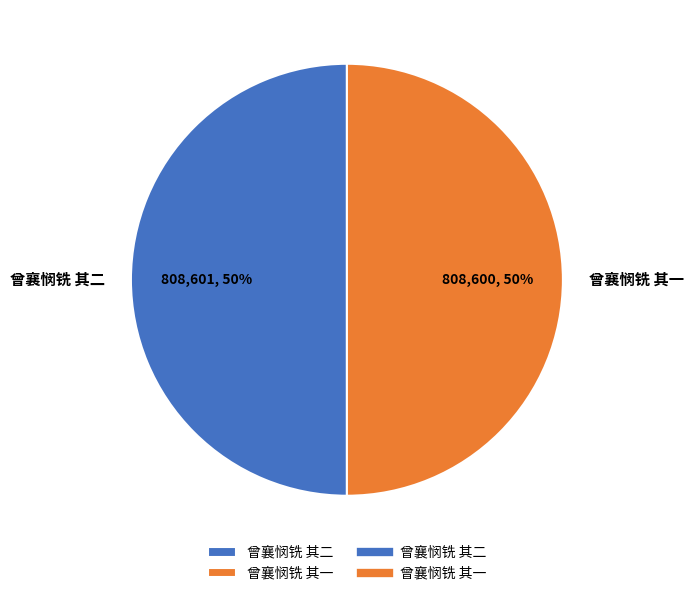

To the nearest percent, what portion does 曾襄悯铣 其一 represent?

50%